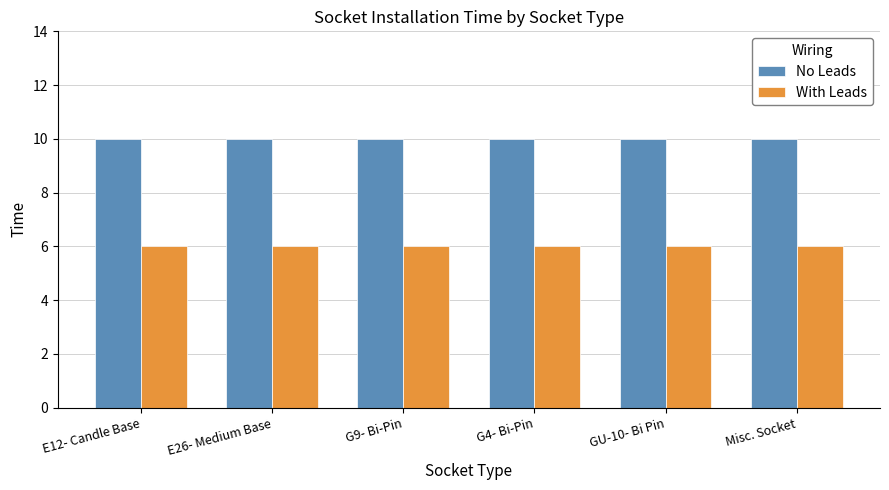

At G9- Bi-Pin, list the series in order from smallest to largest.

With Leads, No Leads